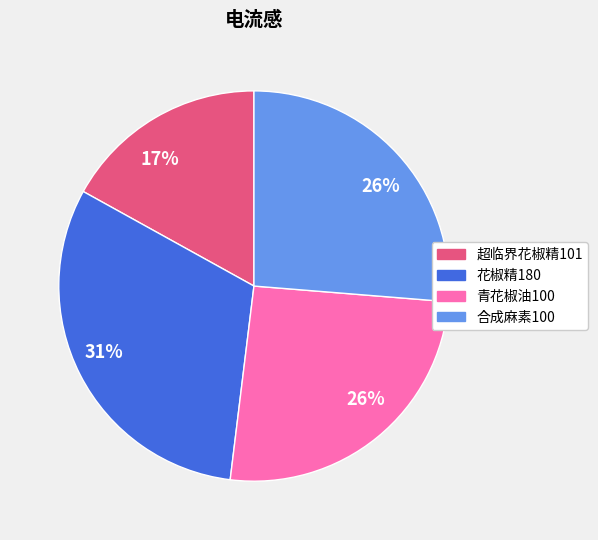

To the nearest percent, what is the difference between the largest and smallest slice percentages?

14%